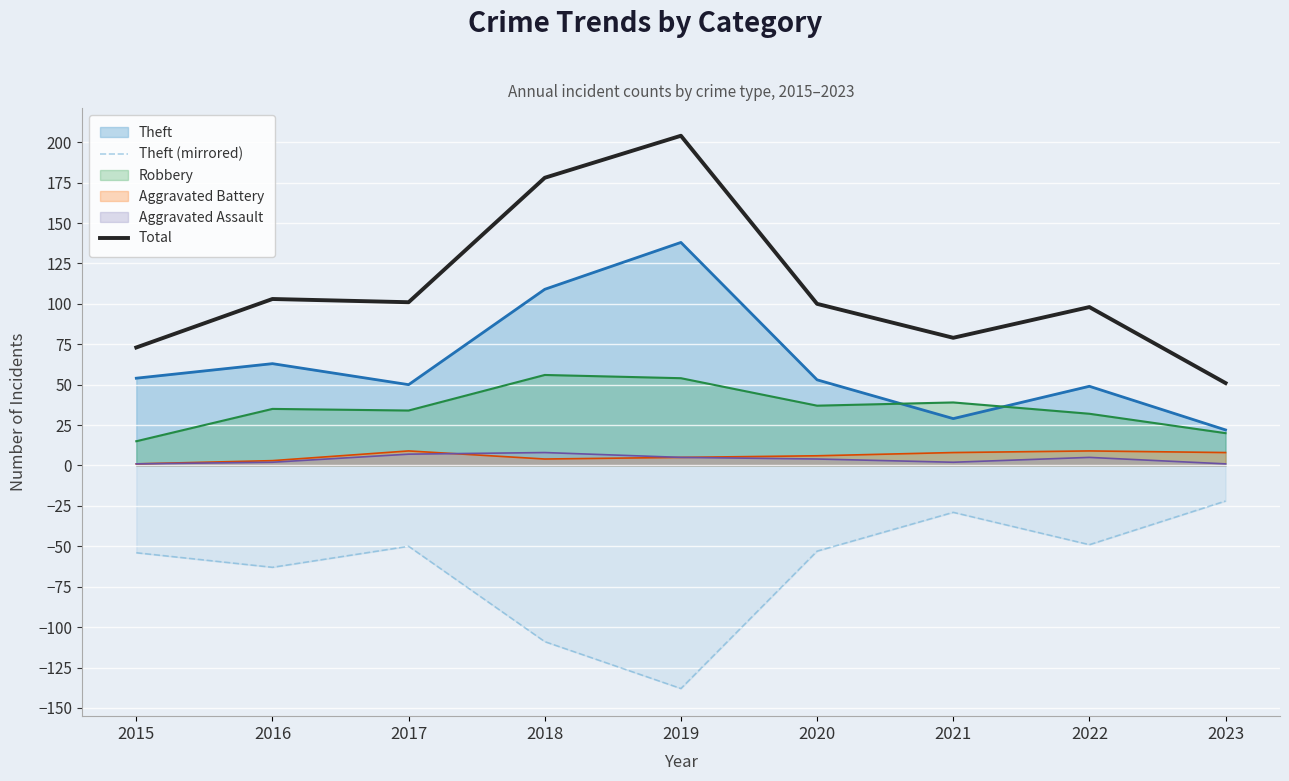

Count the number of categories in the chart.

9